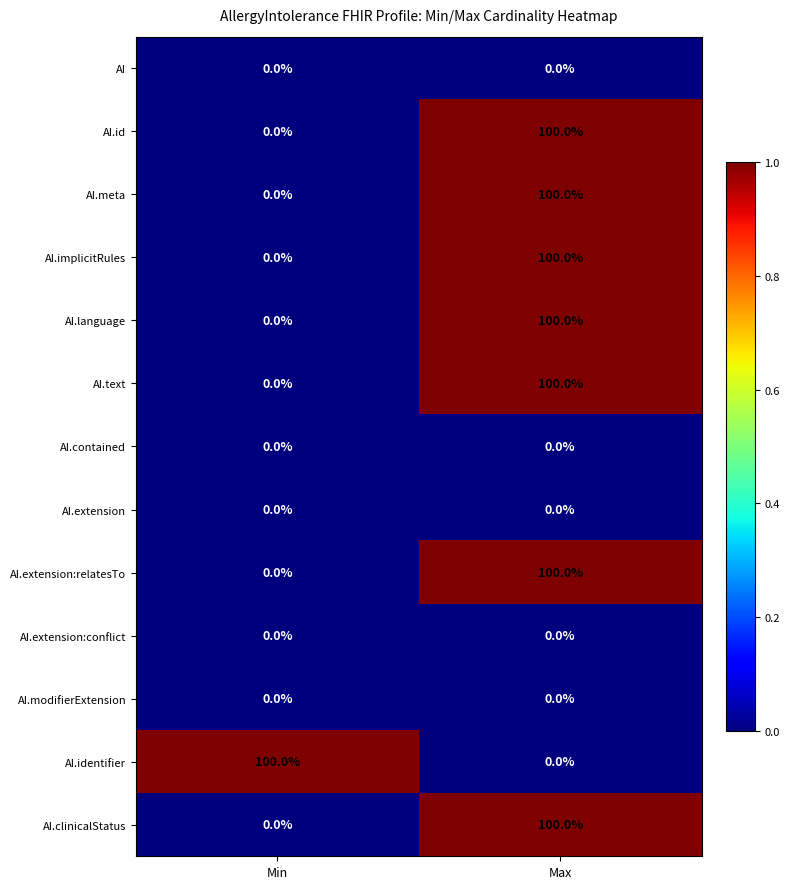

List the labels in order of AI.identifier value, largest first.

Min, Max